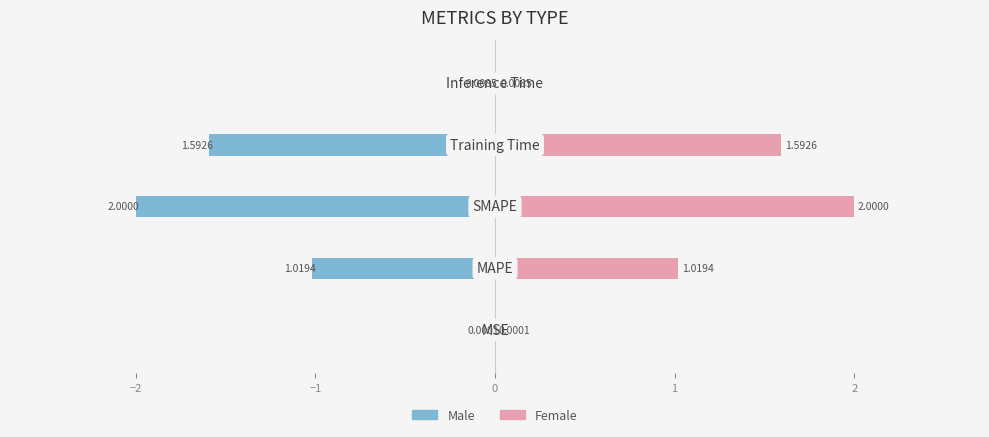

How many data points does each series have?

5